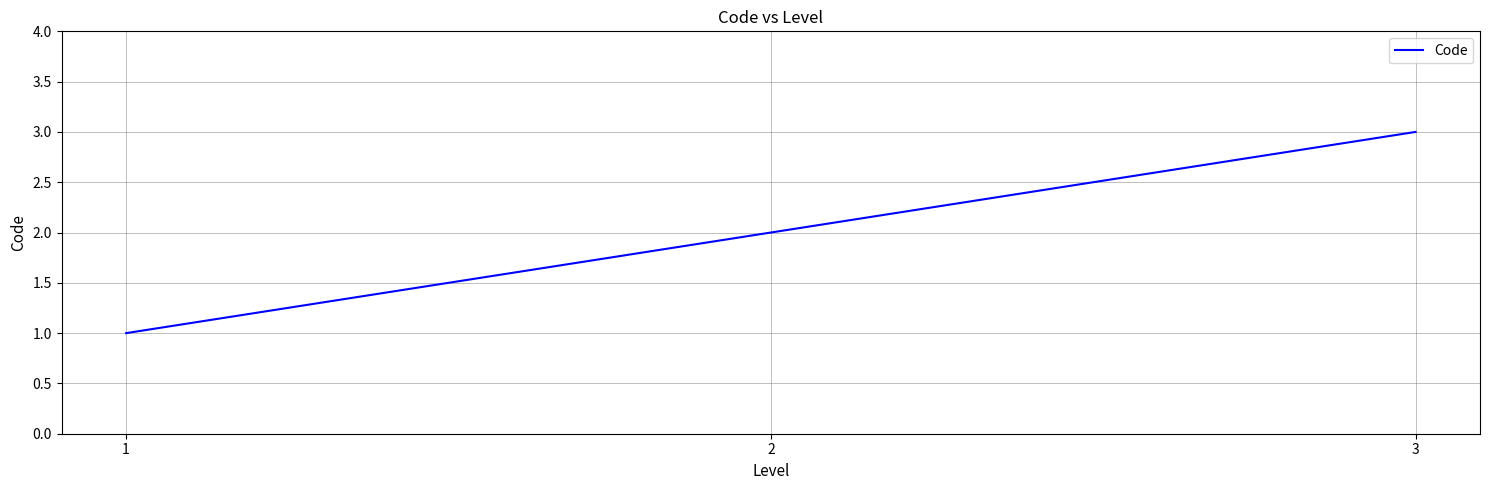

Reading left to right, transcribe all the data shown in this chart.

1	2	3